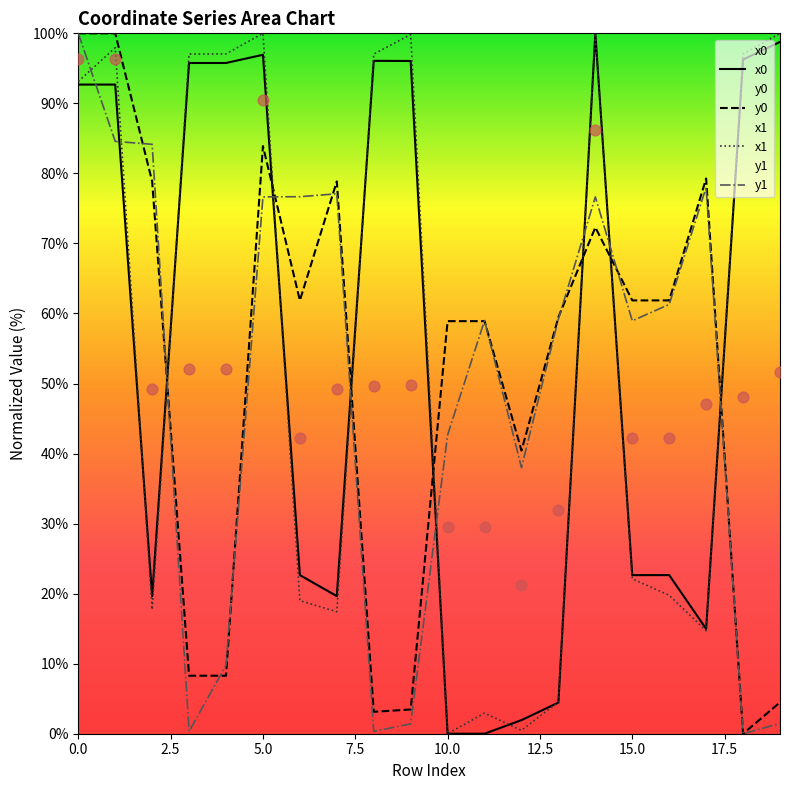

Which series has the largest total across all categories?

x1